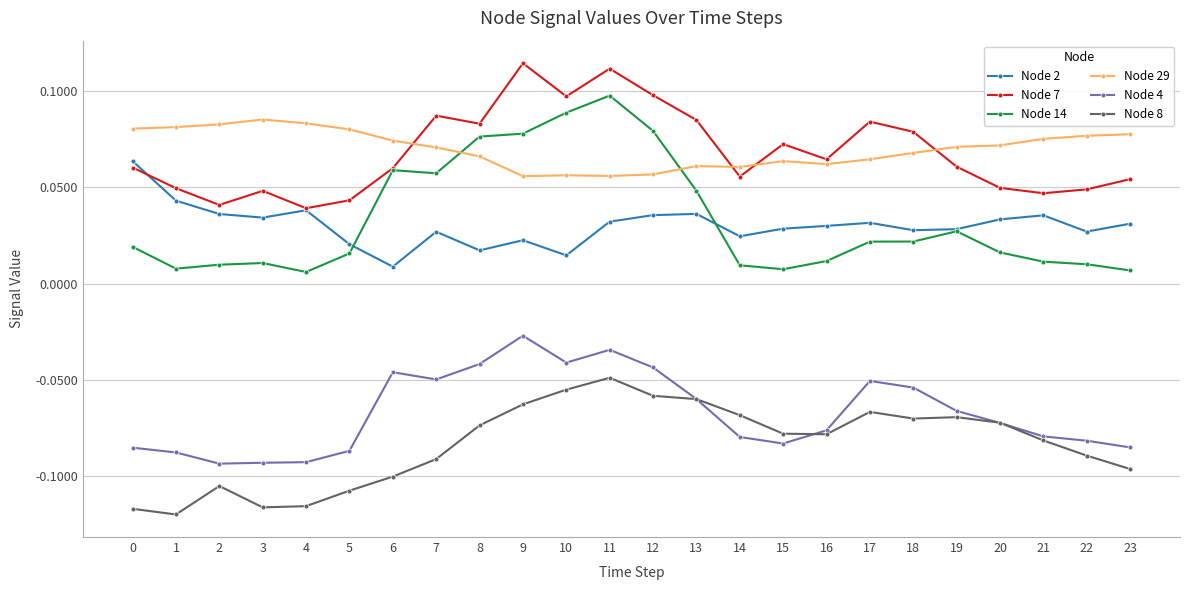

Is the value of Node 7 at 18 greater than the value of Node 2 at 7?

Yes